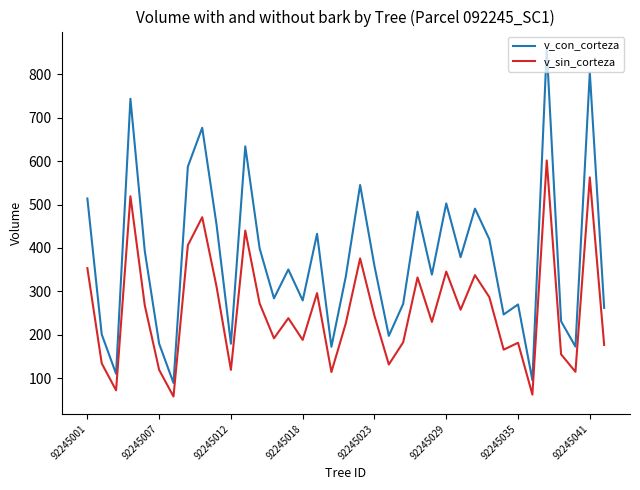

List the series in order of their overall mean, lowest first.

v_sin_corteza, v_con_corteza